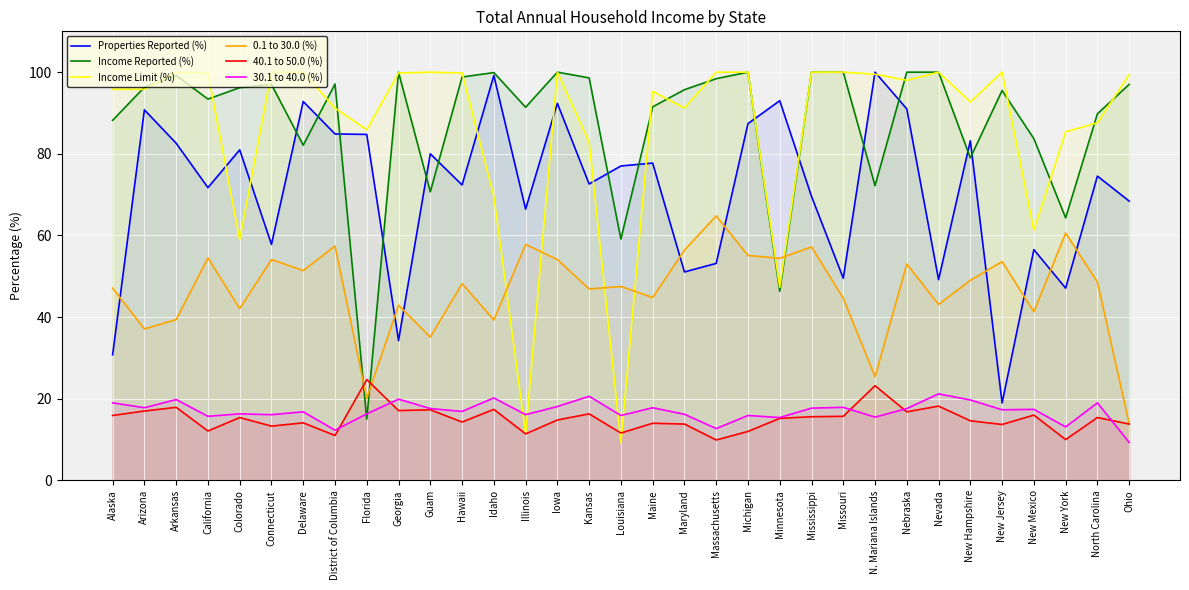

At which label is Income Limit (%) closest to 54?

Colorado